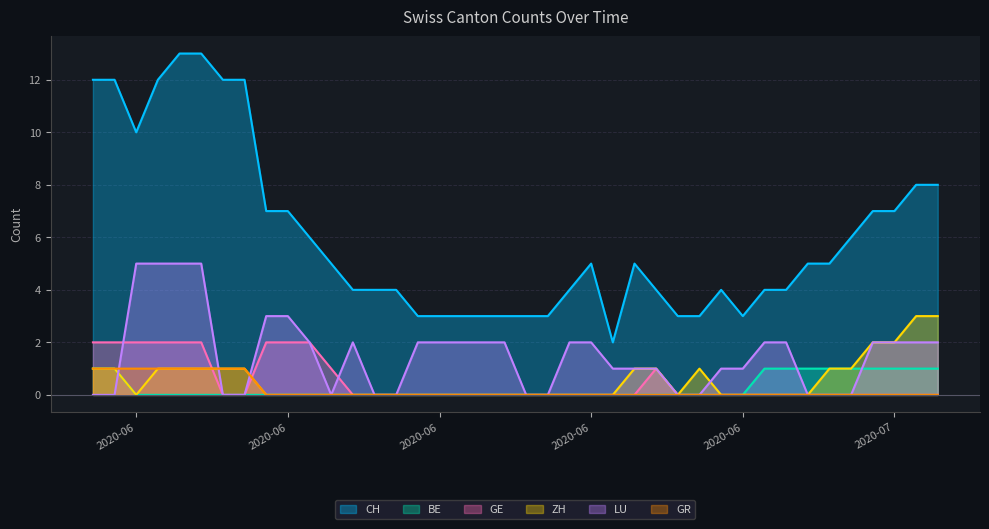

Which series has the largest total across all categories?

CH